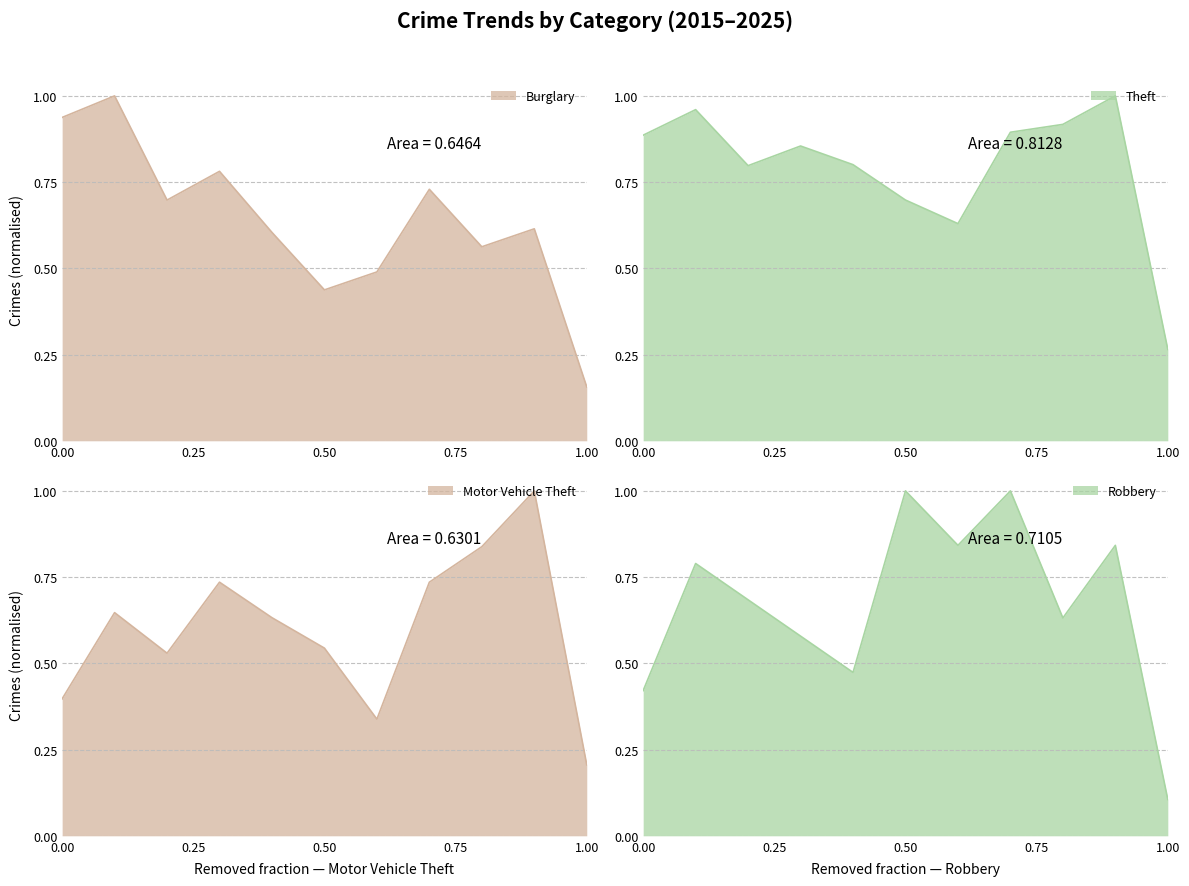

After their last crossing, which series has the higher values: Motor Vehicle Theft or Robbery?

Motor Vehicle Theft